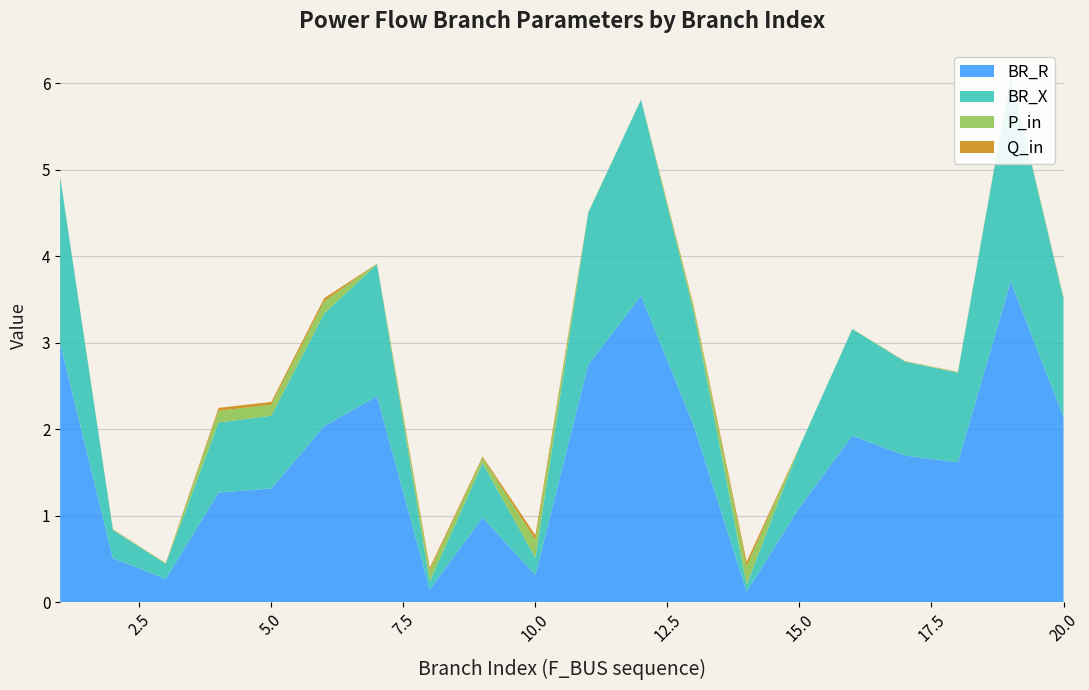

Reading left to right, list all the values displayed in this chart.

BR_R: 3.0	0.5	0.3	1.3	1.3	2.0	2.4	0.1	1.0	0.3	2.7	3.5	2.0	0.1	1.1	1.9	1.7	1.6	3.7	2.1
BR_X: 1.9	0.3	0.2	0.8	0.8	1.3	1.5	0.1	0.6	0.2	1.8	2.3	1.3	0.1	0.7	1.2	1.1	1.0	2.4	1.4
P_in: 0.0	0.0	0.0	0.1	0.1	0.1	0.0	0.1	0.1	0.2	0.0	0.0	0.1	0.2	0.0	0.0	0.0	0.0	0.0	0.0
Q_in: 0.0	0.0	0.0	0.0	0.0	0.0	0.0	0.0	0.0	0.1	0.0	0.0	0.0	0.1	0.0	0.0	0.0	0.0	0.0	0.0